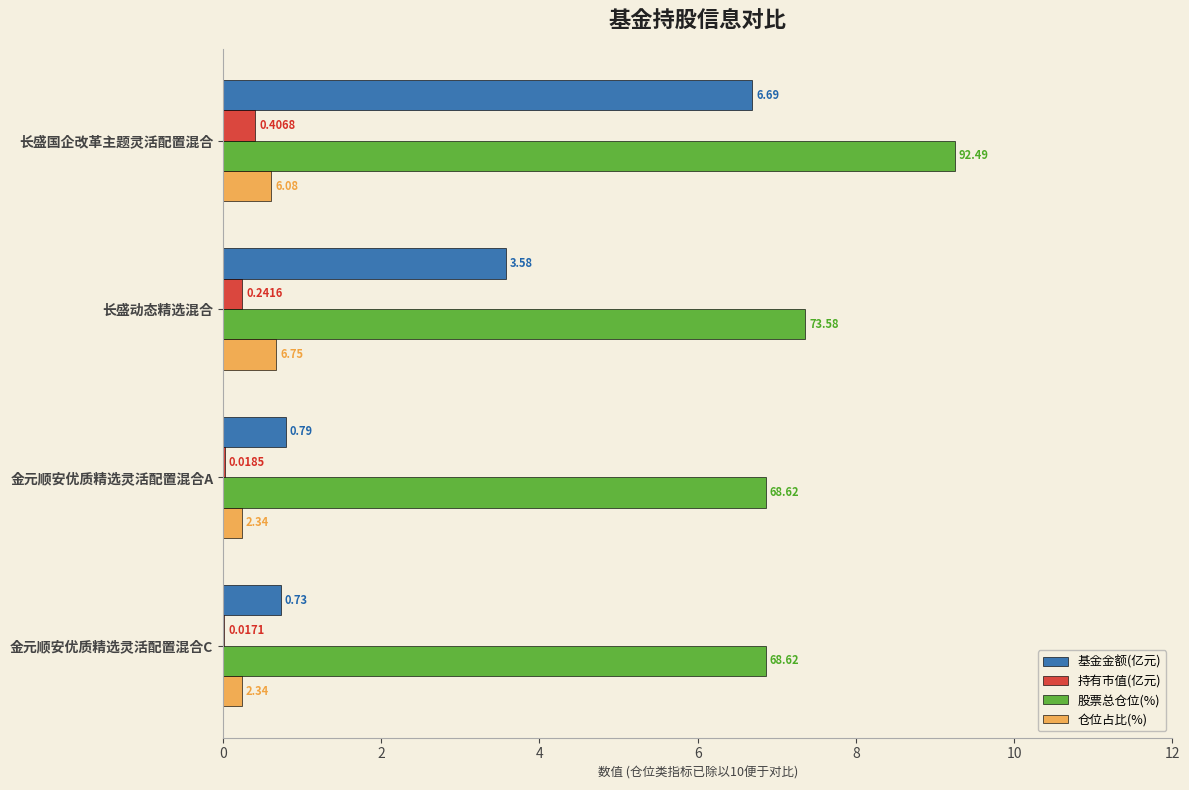

At which category is the sum across all series the highest?

长盛国企改革主题灵活配置混合